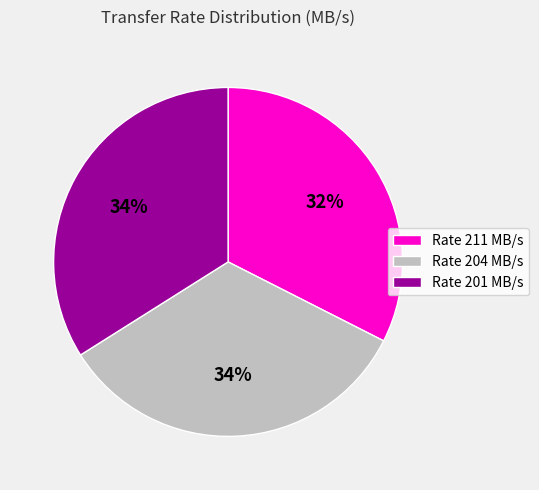

To the nearest percent, what percentage of the pie is Rate 204 MB/s?

34%